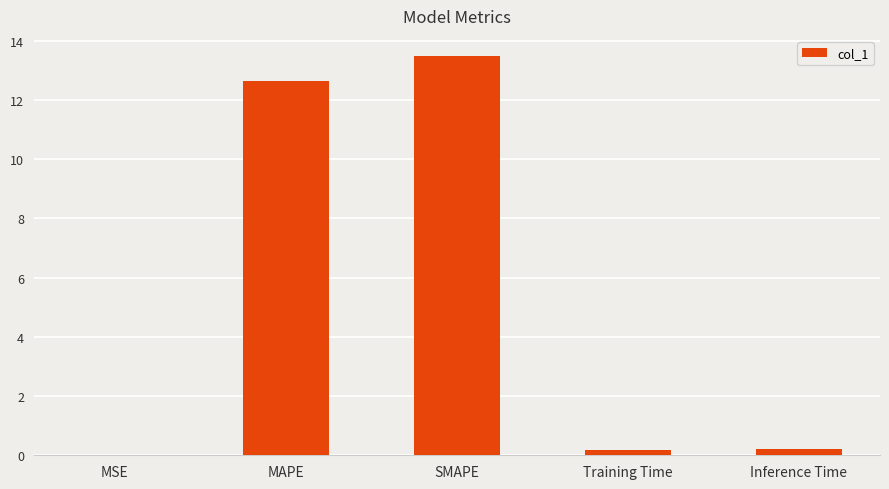

Which category has the highest value across all series?

SMAPE